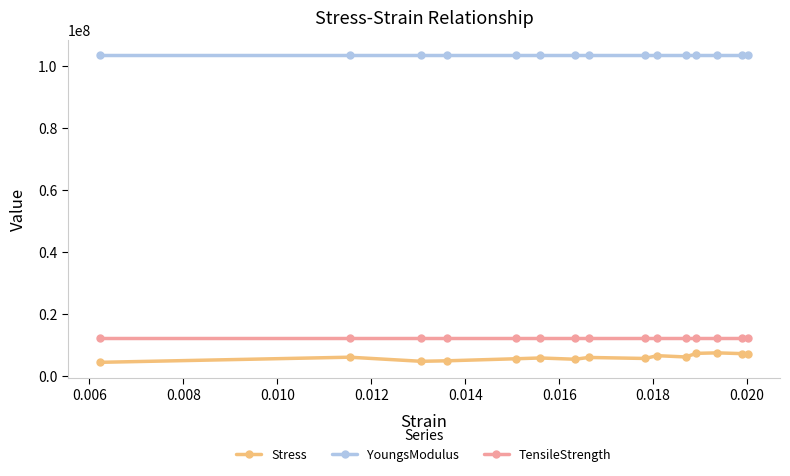

What are all the series names shown in the legend?

Stress, YoungsModulus, TensileStrength